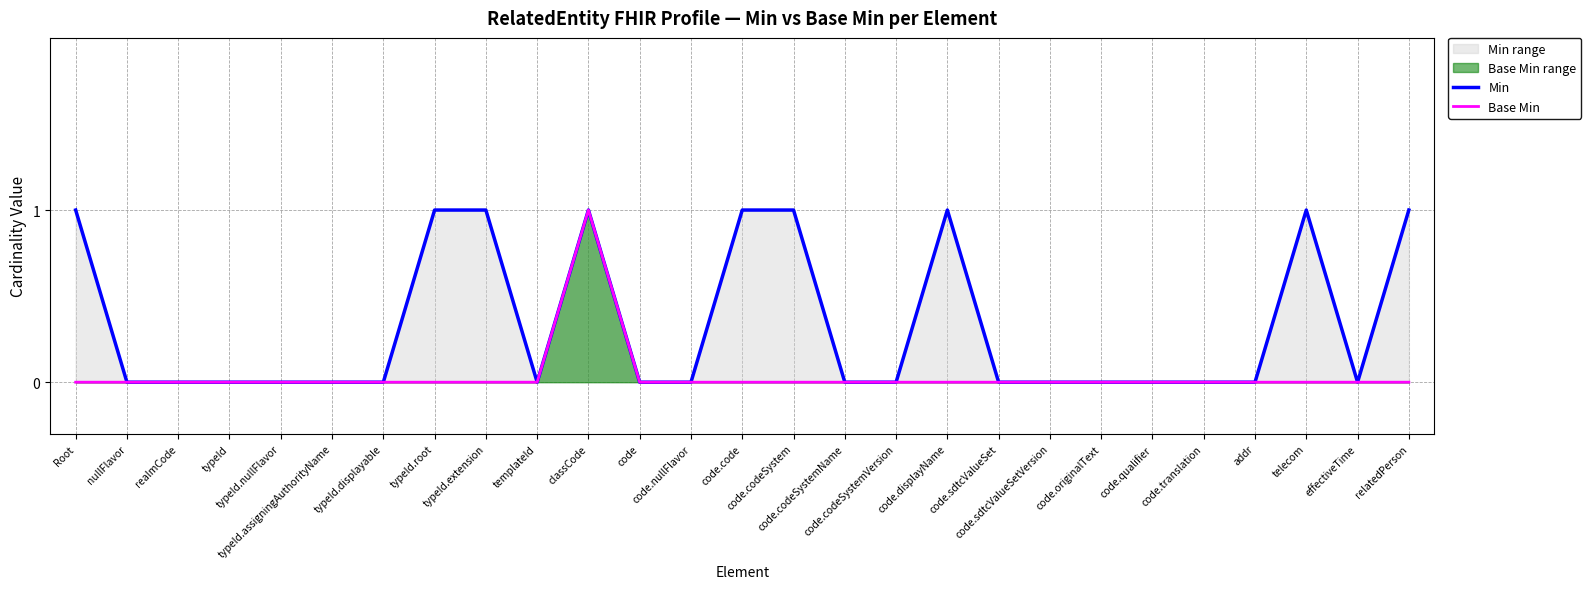

The Base Min series shows 1 at telecom. True or false?

False